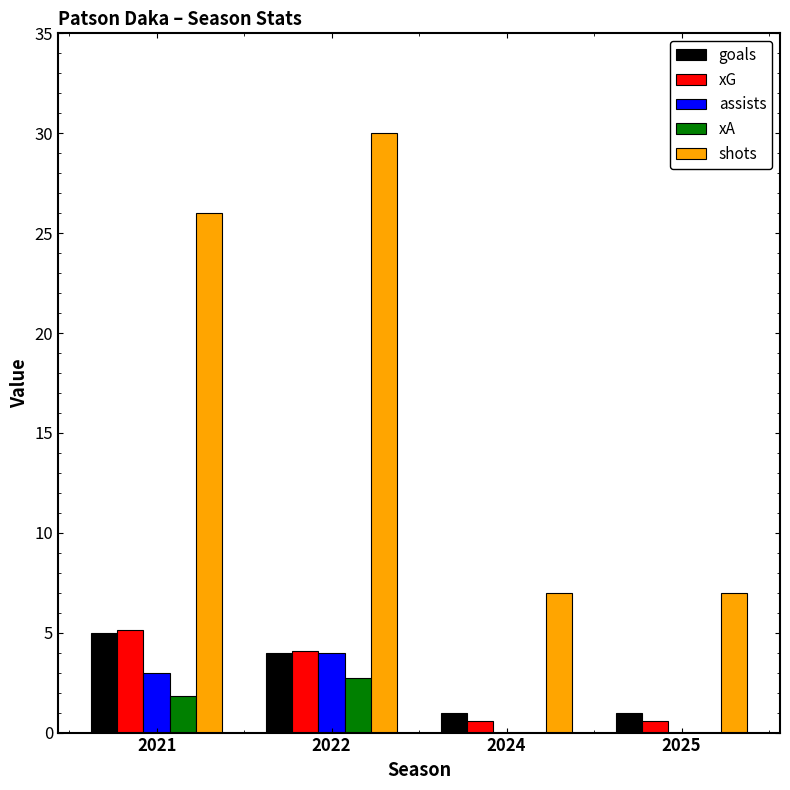

Which series changed the most between 2021 and 2024?

shots